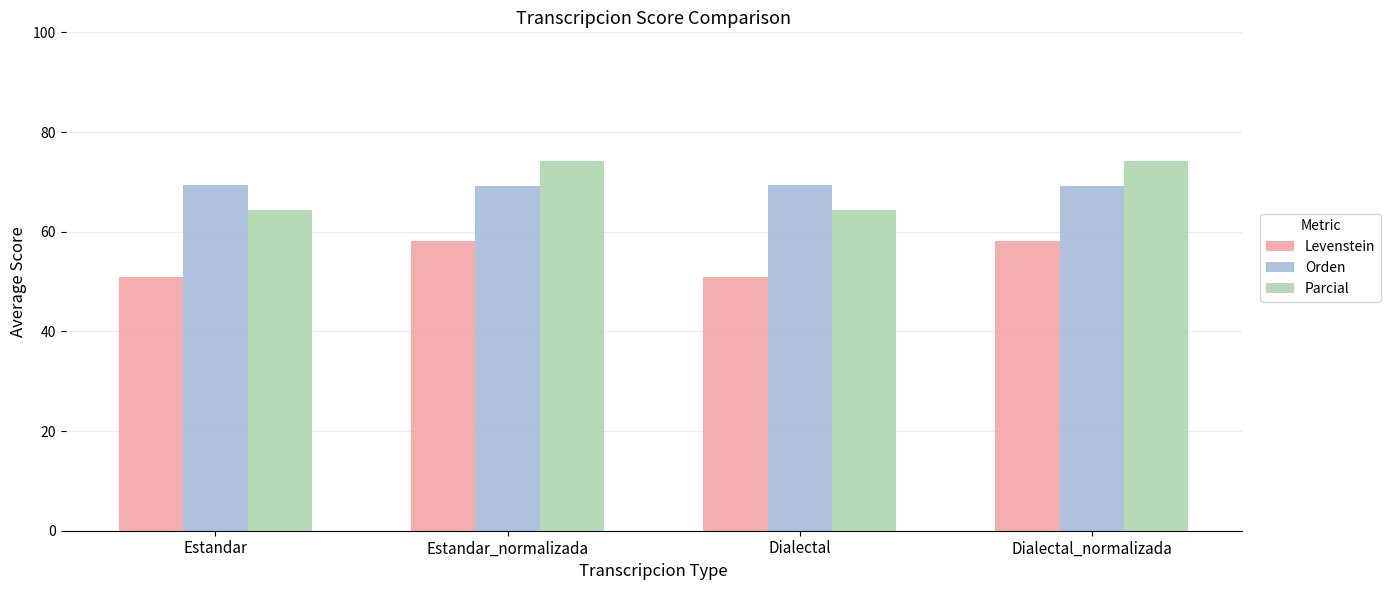

What is the difference between the Parcial values at Dialectal_normalizada and Estandar?

9.9